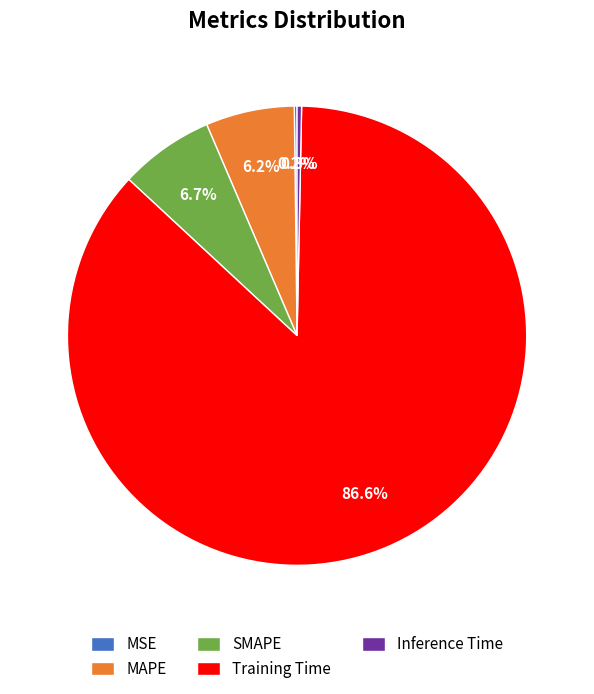

Combined, do MAPE and SMAPE account for over 50%?

No